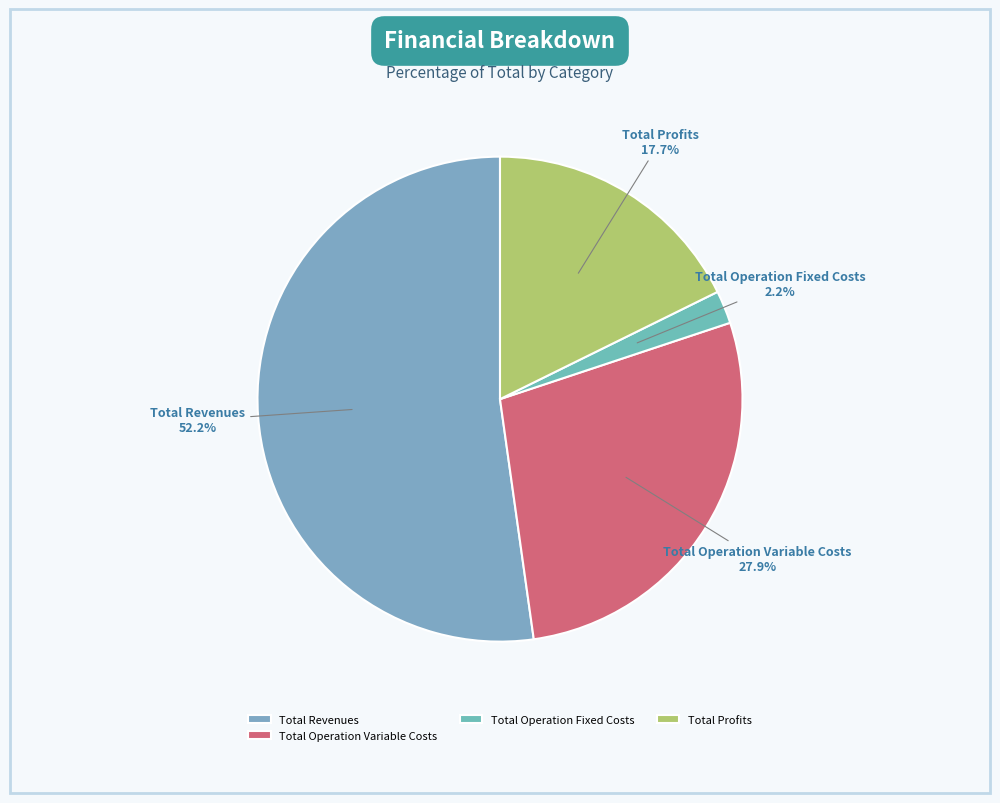

What percentage is the Total Profits slice, to the nearest percent?

18%